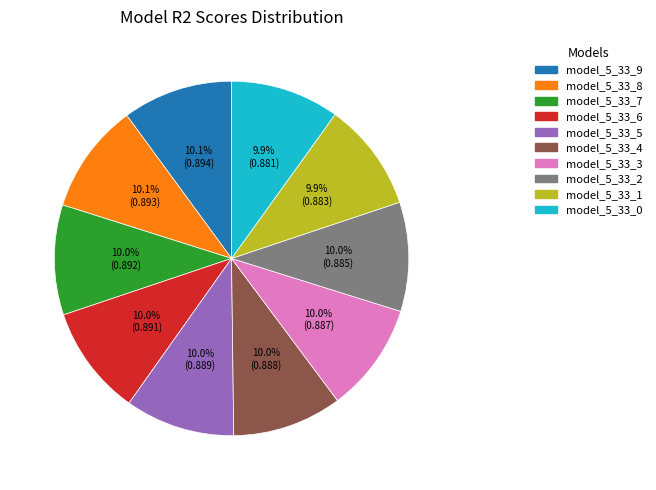

Is it true that model_5_33_6 is 10% of the pie?

True